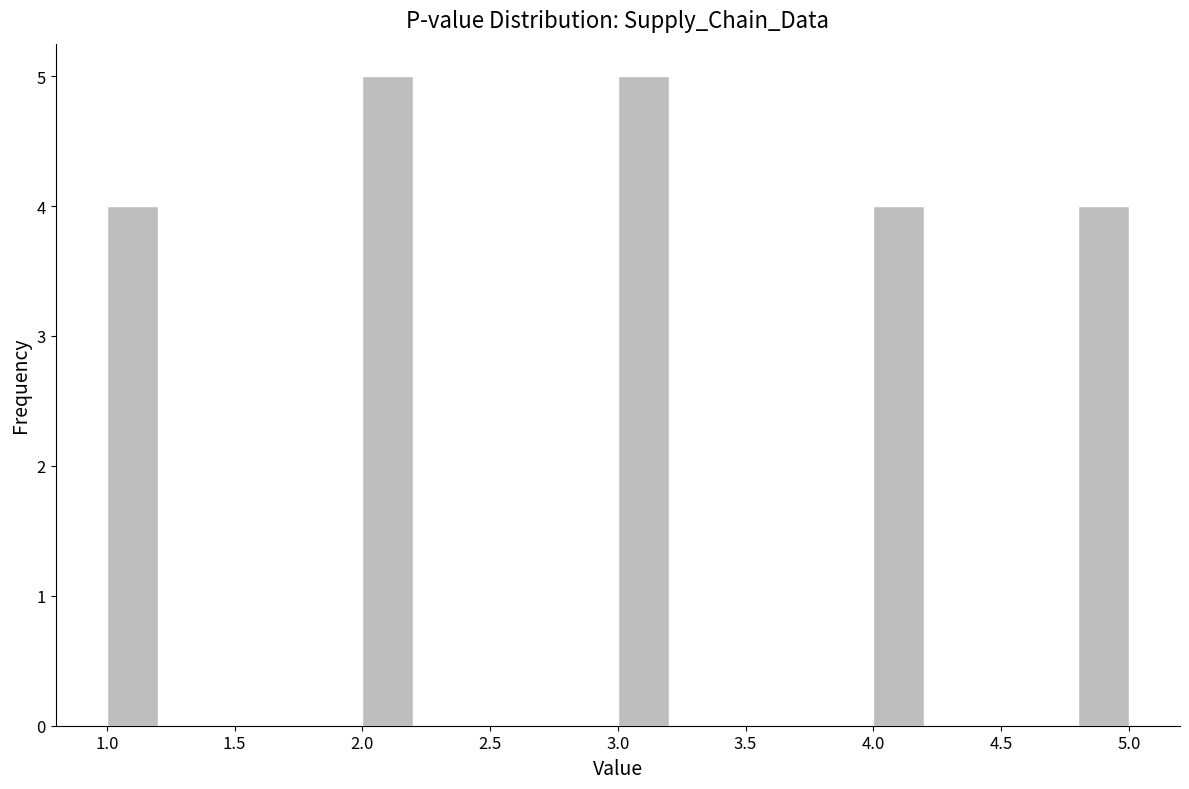

Reading left to right, list every bar in this chart as the range it spans on the x-axis followed by its height. The values are not printed on the chart, so give them approximately, as read against the axis.

1.0 to 1.2: 4
1.2 to 1.4: 0
1.4 to 1.6: 0
1.6 to 1.8: 0
1.8 to 2.0: 0
2.0 to 2.2: 5
2.2 to 2.4: 0
2.4 to 2.6: 0
2.6 to 2.8: 0
2.8 to 3.0: 0
3.0 to 3.2: 5
3.2 to 3.4: 0
3.4 to 3.6: 0
3.6 to 3.8: 0
3.8 to 4.0: 0
4.0 to 4.2: 4
4.2 to 4.4: 0
4.4 to 4.6: 0
4.6 to 4.8: 0
4.8 to 5.0: 4